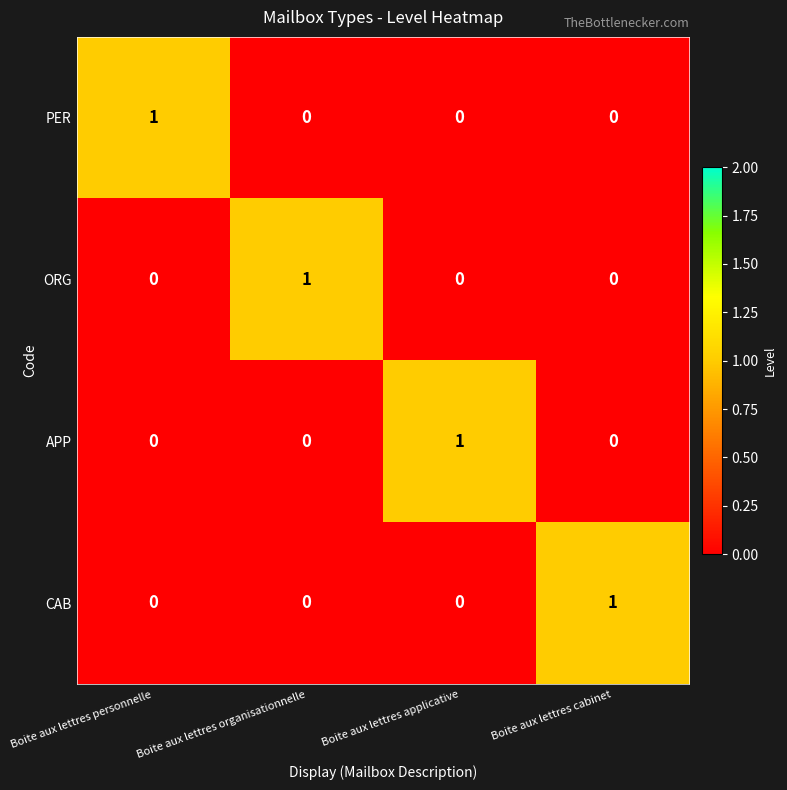

Count the number of data series in this chart.

4